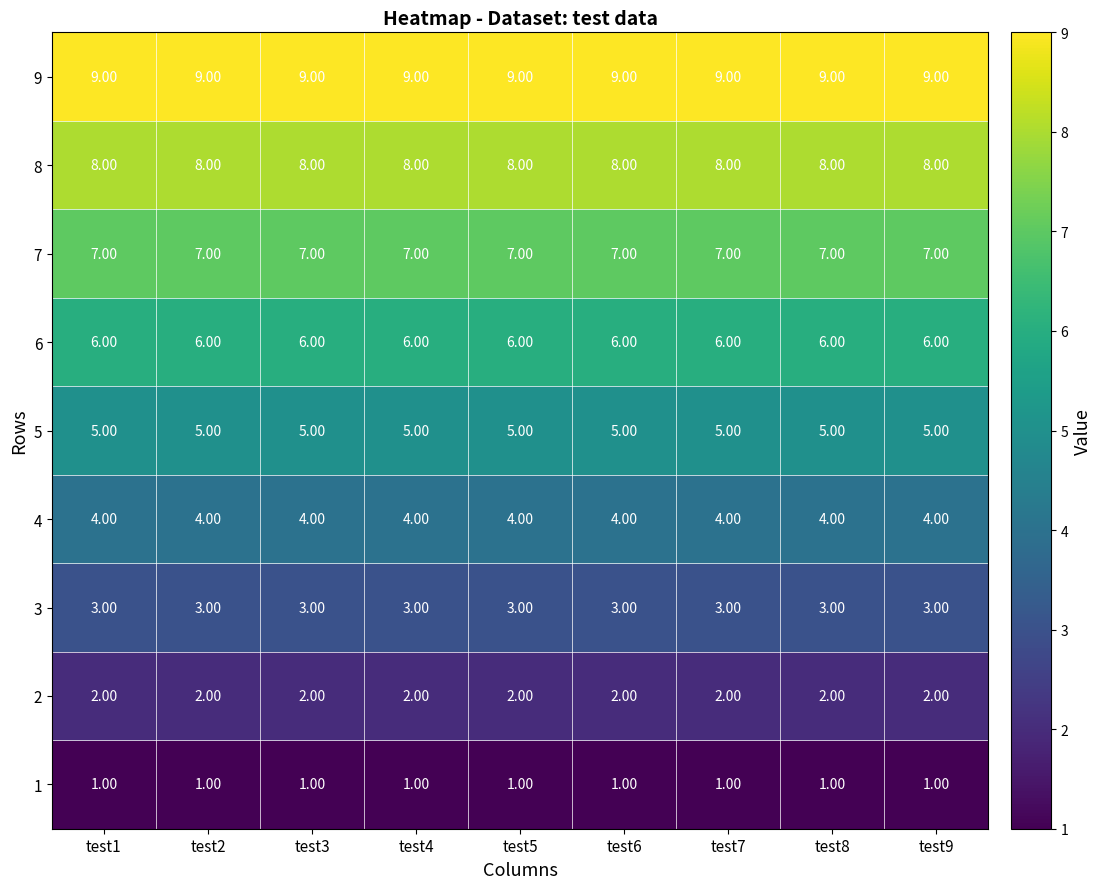

What is the total value across all series at test7?

45